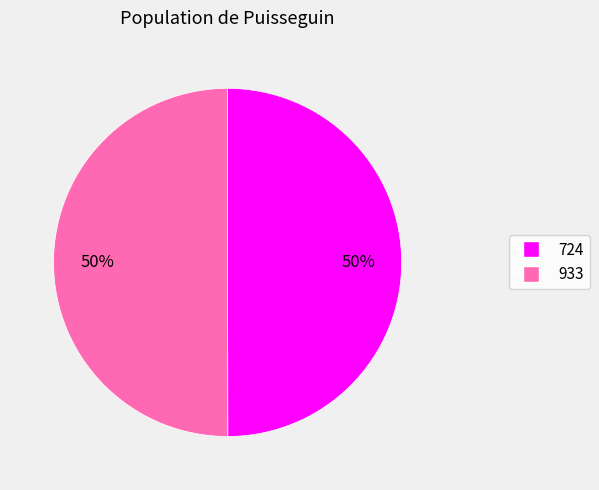

Is it true that 724 is 61% of the pie?

False